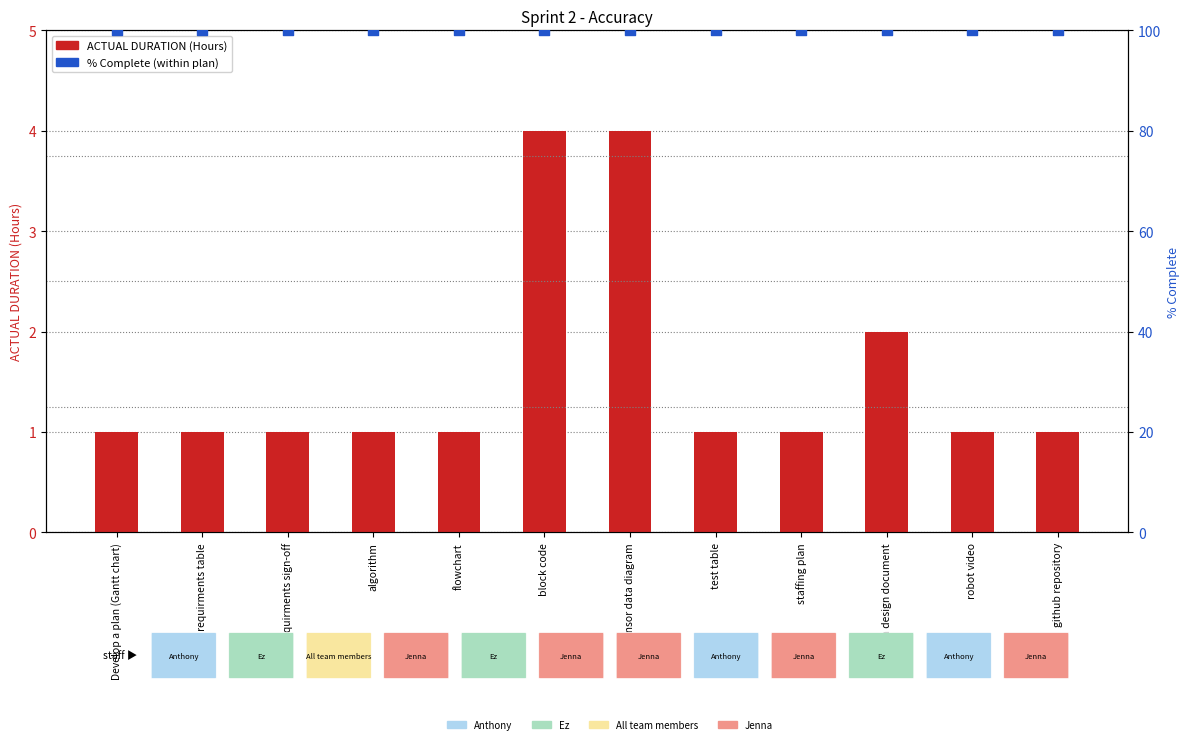

Which series has the widest spread of Y values?

ACTUAL DURATION (Hours)